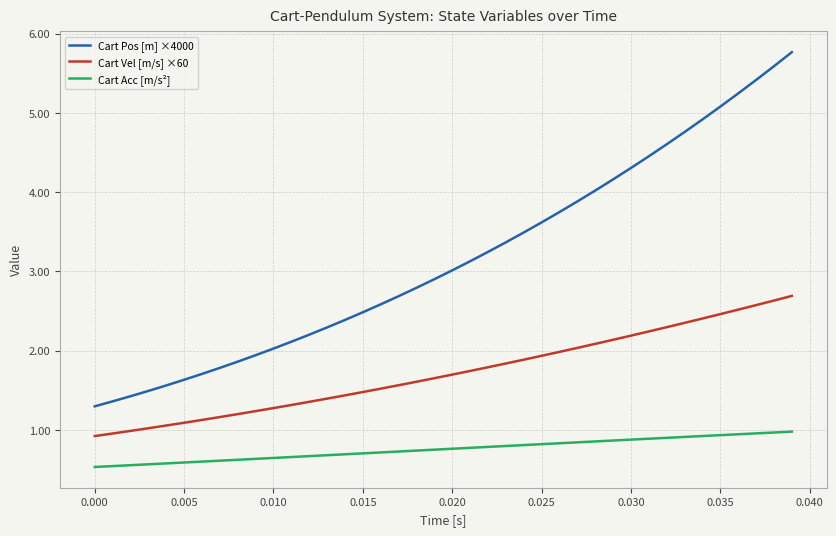

How many lines are shown in the chart?

3